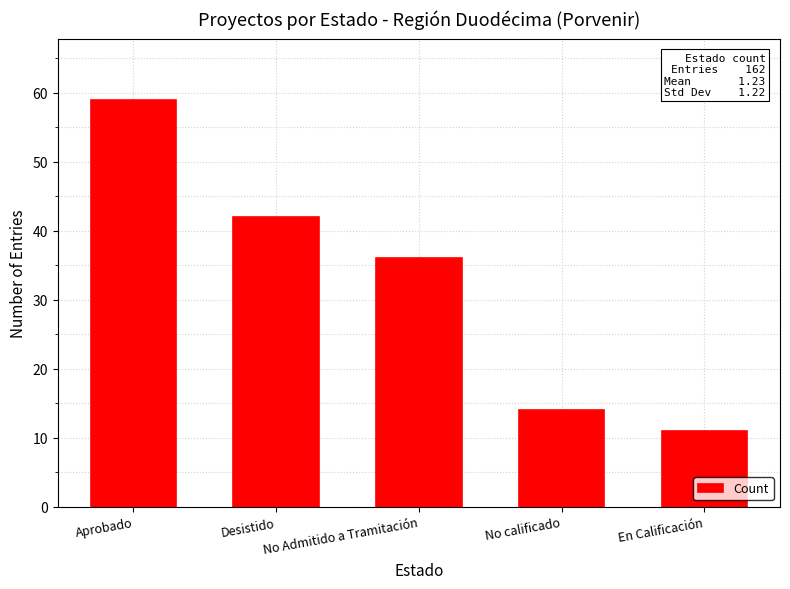

Rank the categories by value from lowest to highest.

En Calificación, No calificado, No Admitido a Tramitación, Desistido, Aprobado